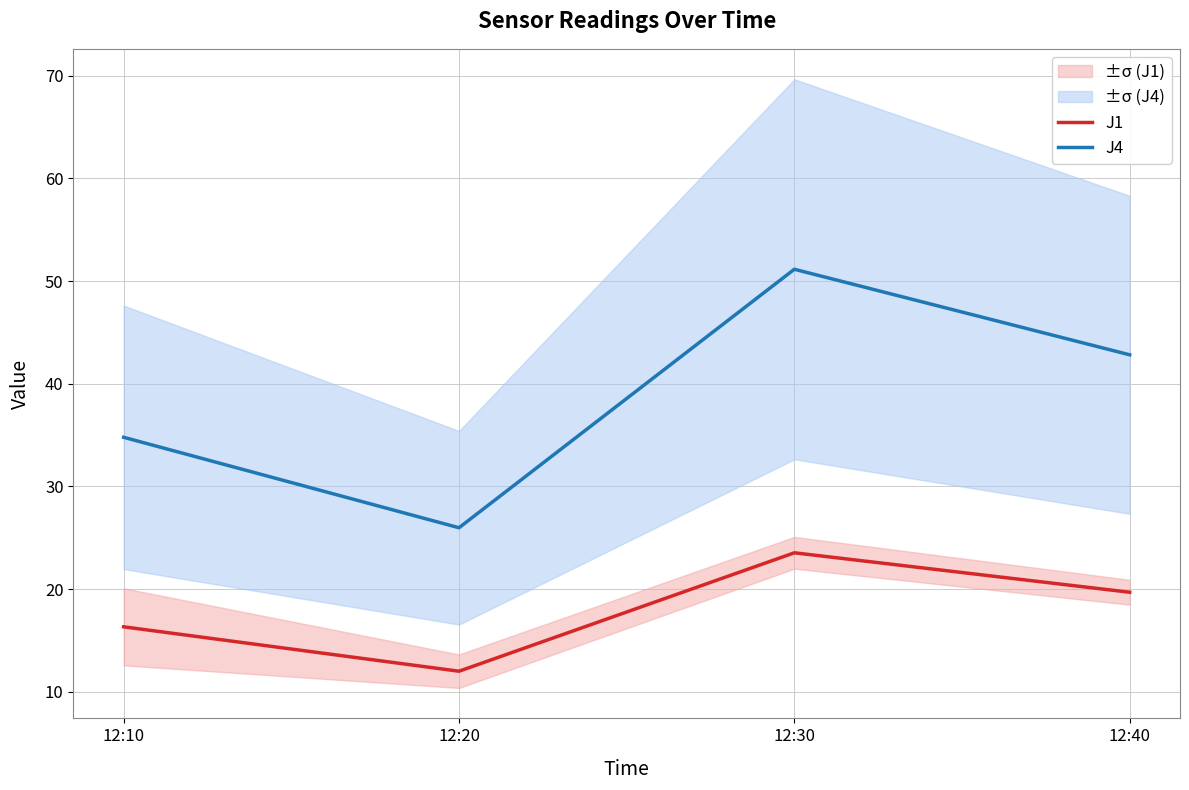

True or false: J4 has a value of 15.9 at 12:30.

False